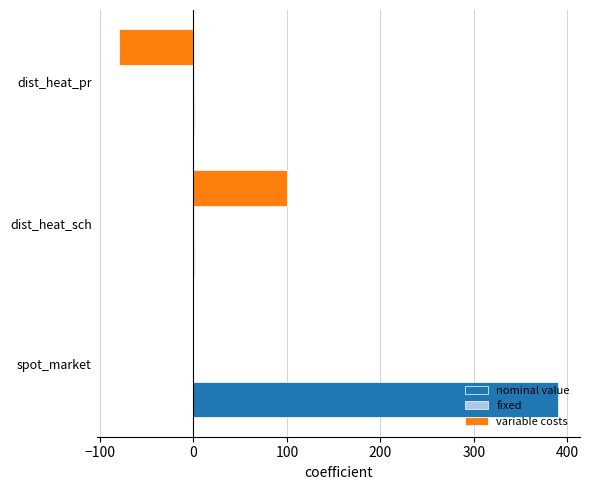

Between spot_market and dist_heat_pr, which series saw the biggest shift?

nominal value